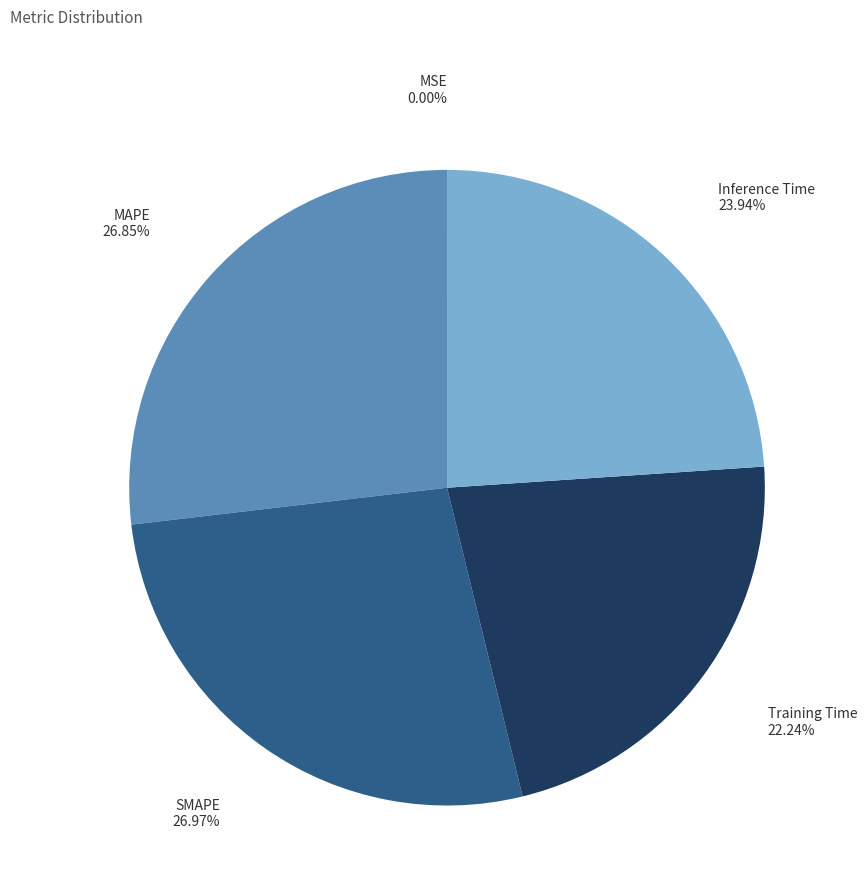

To the nearest percent, what percentage of the pie is MAPE?

27%